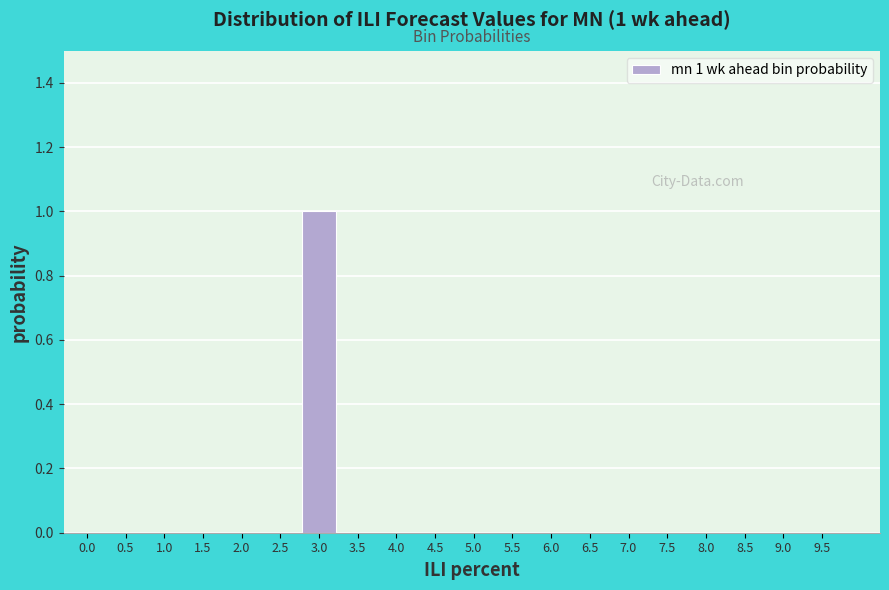

Reading left to right, what are all the values shown in this chart?

0.0=0	0.5=0	1.0=0	1.5=0	2.0=0	2.5=0	3.0=1	3.5=0	4.0=0	4.5=0	5.0=0	5.5=0	6.0=0	6.5=0	7.0=0	7.5=0	8.0=0	8.5=0	9.0=0	9.5=0